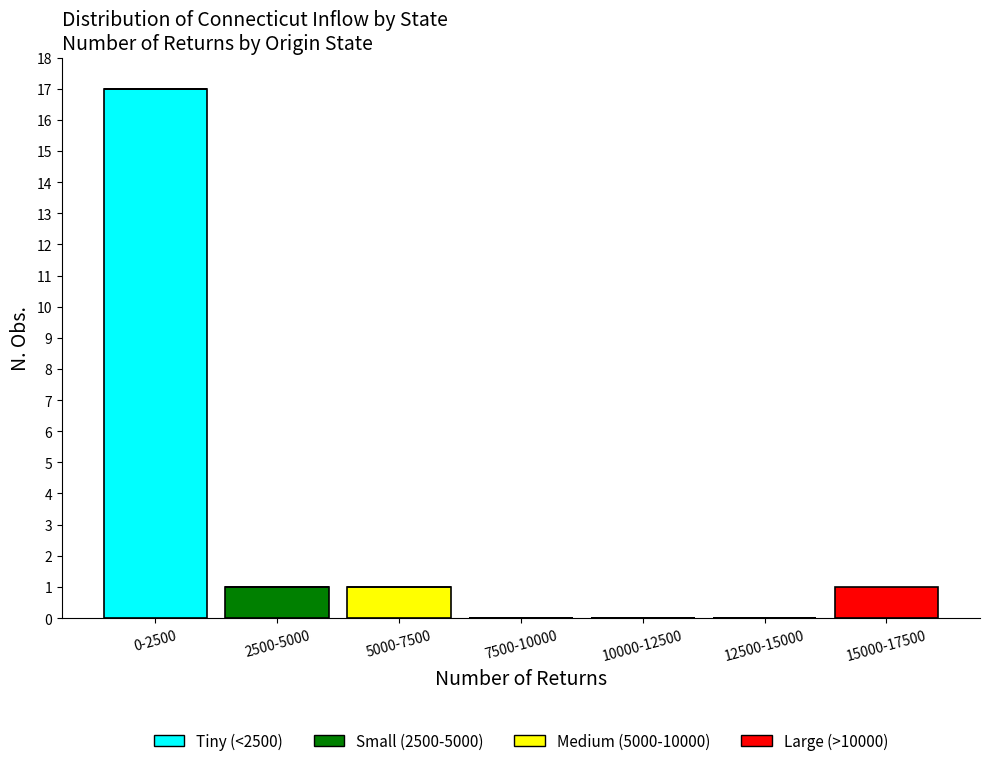

Reading right to left, list the values for the Tiny (<2500) series.

15000-17500=0	12500-15000=0	10000-12500=0	7500-10000=0	5000-7500=0	2500-5000=0	0-2500=17